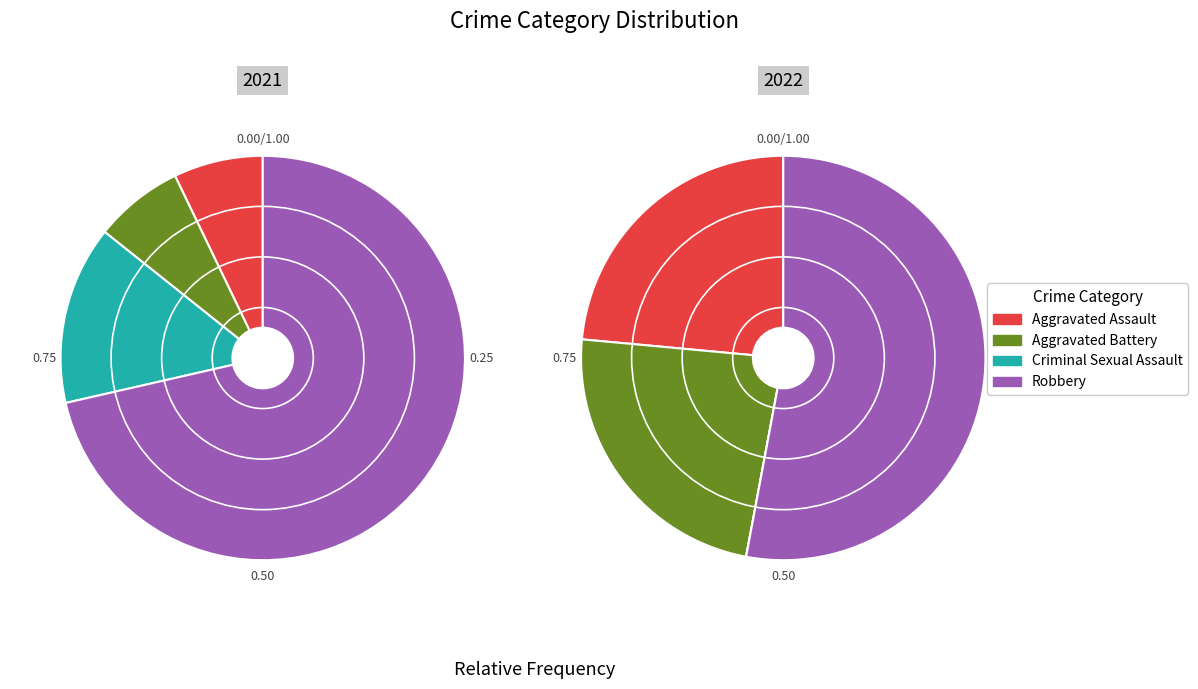

To the nearest percent, what is the combined percentage of 2 and 3?

86%